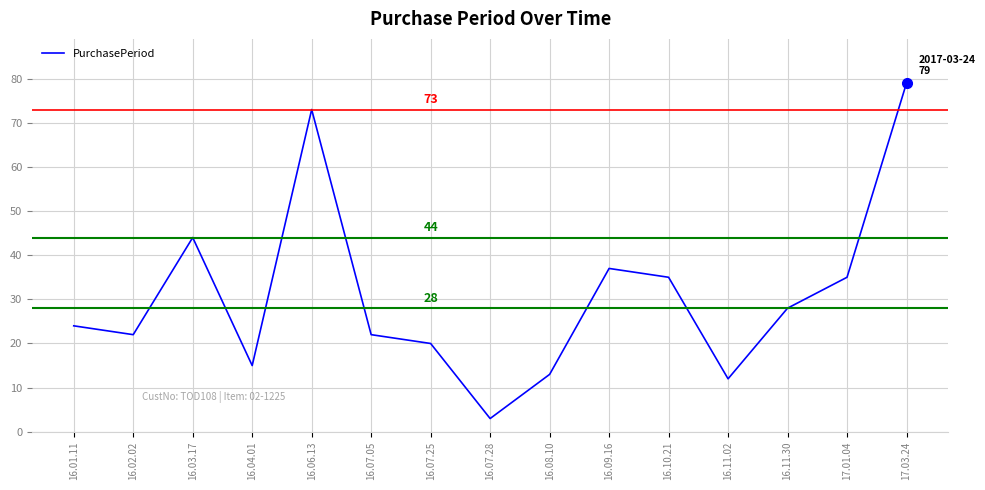

Reading left to right, what are all the values shown in this chart?

16.01.11=24	16.02.02=22	16.03.17=44	16.04.01=15	16.06.13=73	16.07.05=22	16.07.25=20	16.07.28=3	16.08.10=13	16.09.16=37	16.10.21=35	16.11.02=12	16.11.30=28	17.01.04=35	17.03.24=79